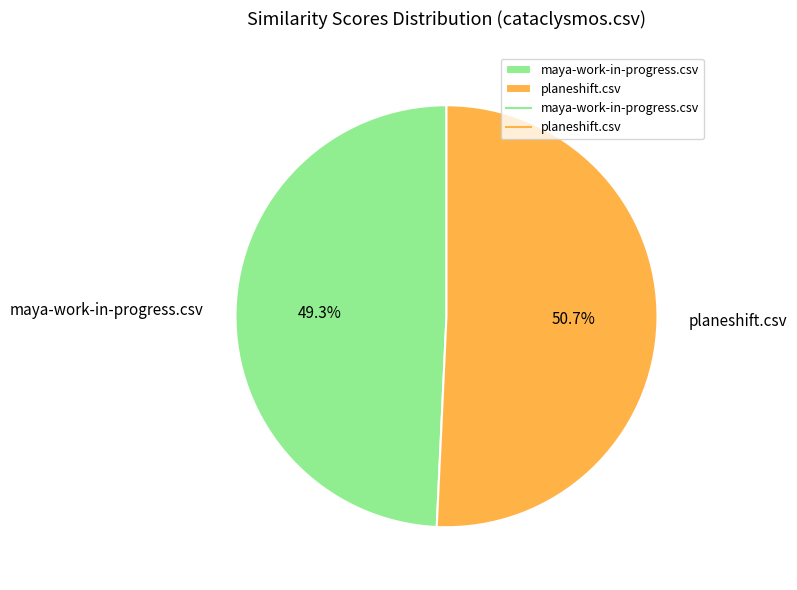

To the nearest percent, what is the combined percentage of planeshift.csv and maya-work-in-progress.csv?

100%